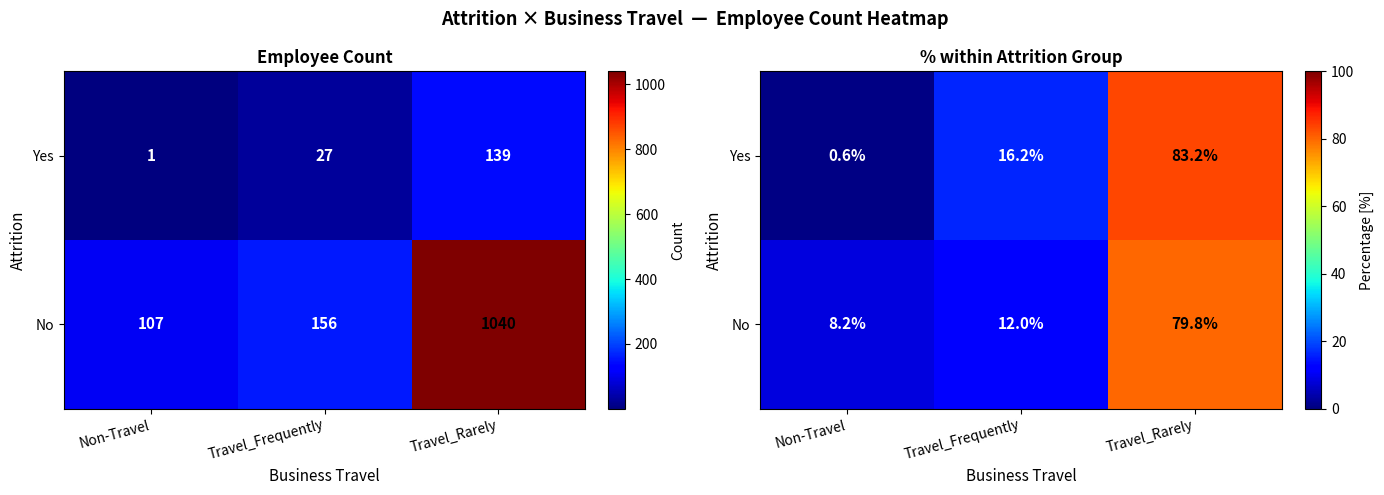

Which category has the highest value in the Yes series?

Travel_Rarely